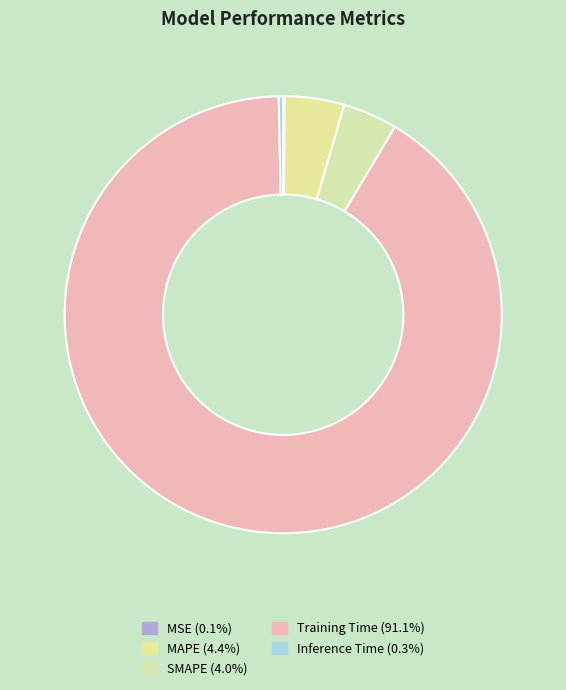

How many segments does this pie chart have?

5